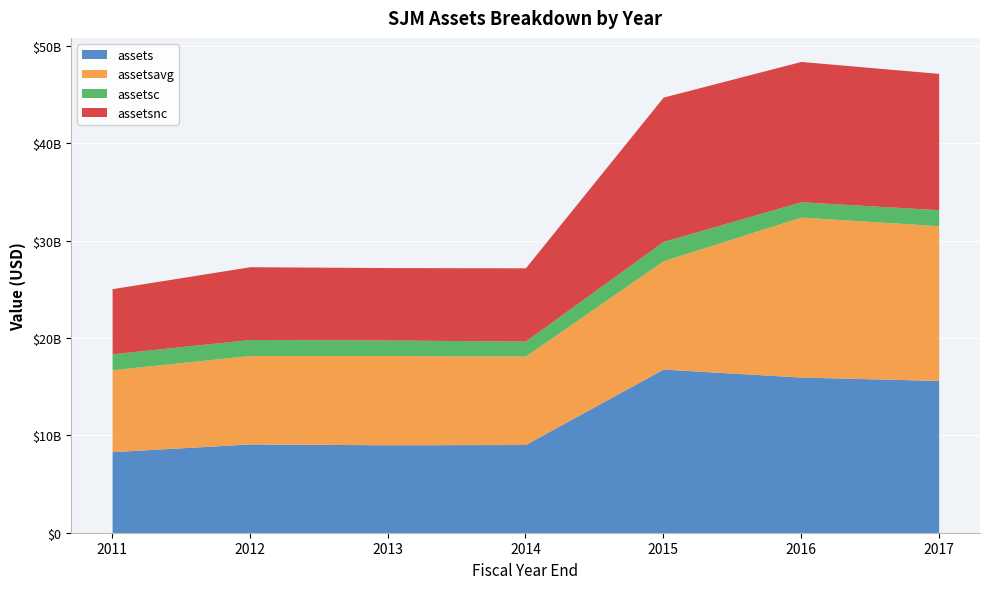

How many data points in assetsavg are above 9166779250?

3